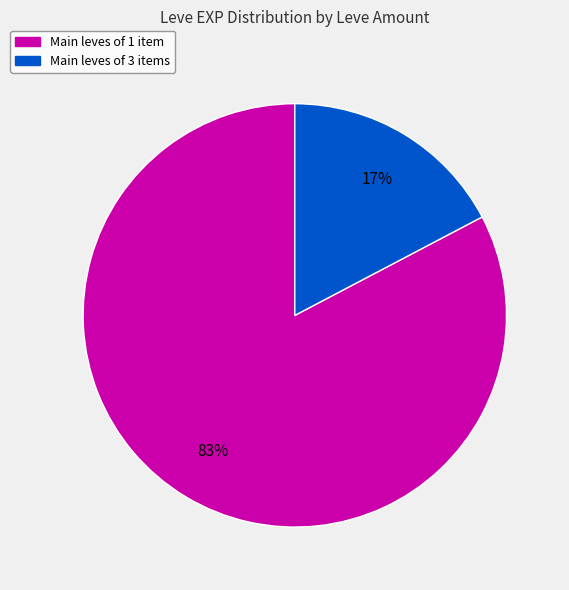

How many segments does this pie chart have?

2